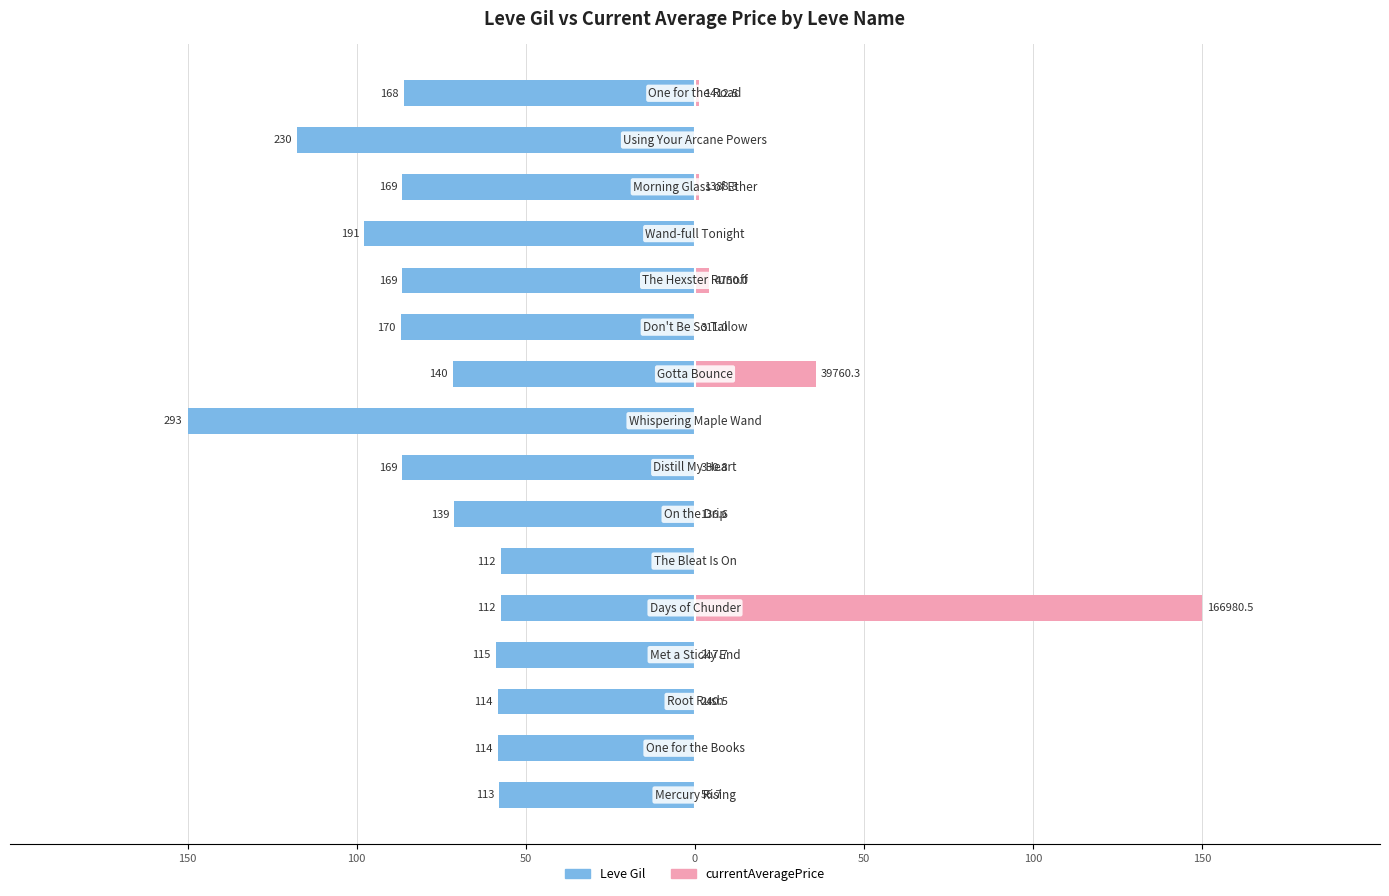

Rank the series by their maximum value, from lowest to highest.

Leve Gil, currentAveragePrice